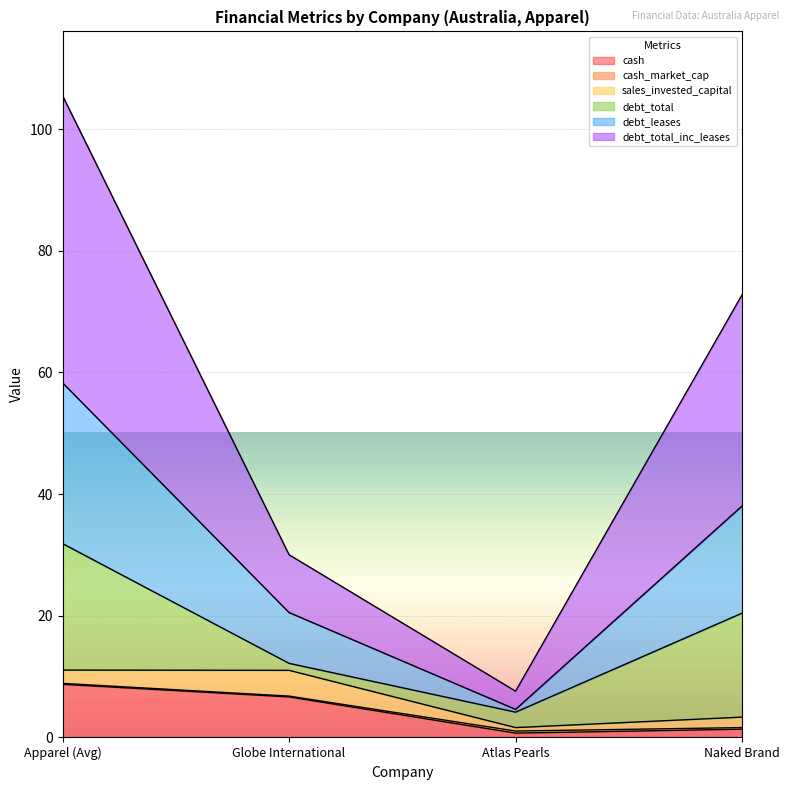

Is it true that cash equals 6.7 at Globe International?

True